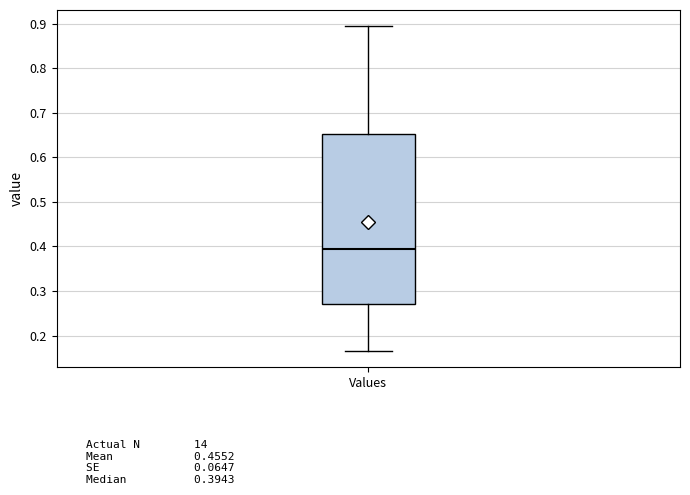

Transcribe this box plot: give where the median line is, the range the box spans, and where the two whiskers end, as read against the y-axis. The values are not printed on the chart, so give them approximately, as read against the axis.

median 0.39, box 0.27 to 0.65, whiskers 0.17 to 0.89